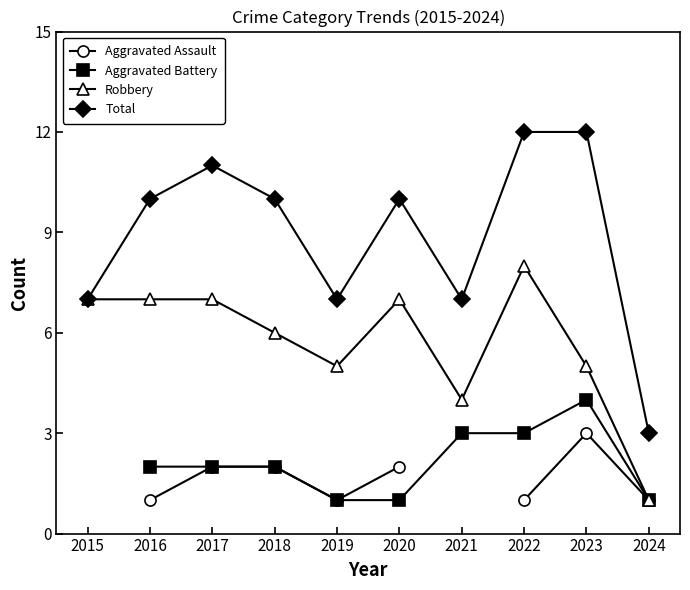

What is the value of the Robbery point at the 2nd from the left?

7